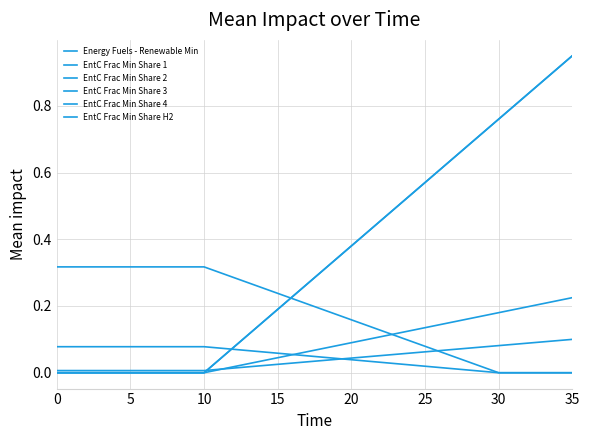

What is the average value of the EntC Frac Min Share 1 series?

0.3